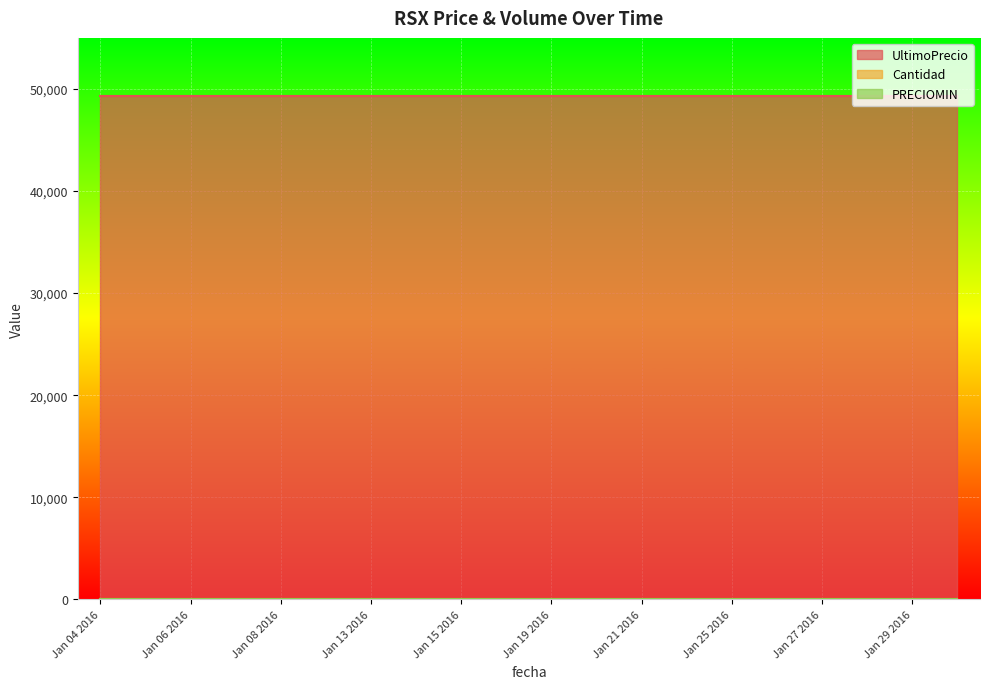

What is the maximum value shown in the chart?

49300